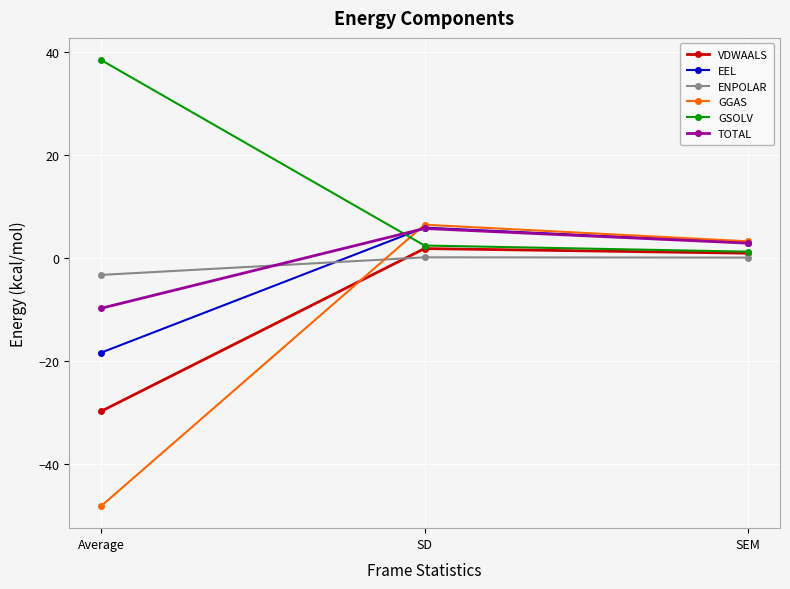

How many data points in GGAS are less than 3?

1